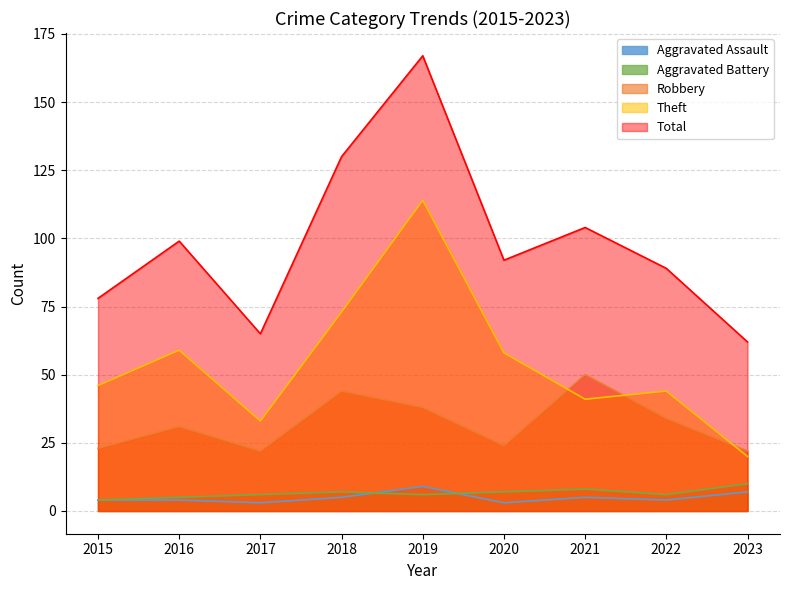

What are all the series names shown in the legend?

Aggravated Assault, Aggravated Battery, Robbery, Theft, Total